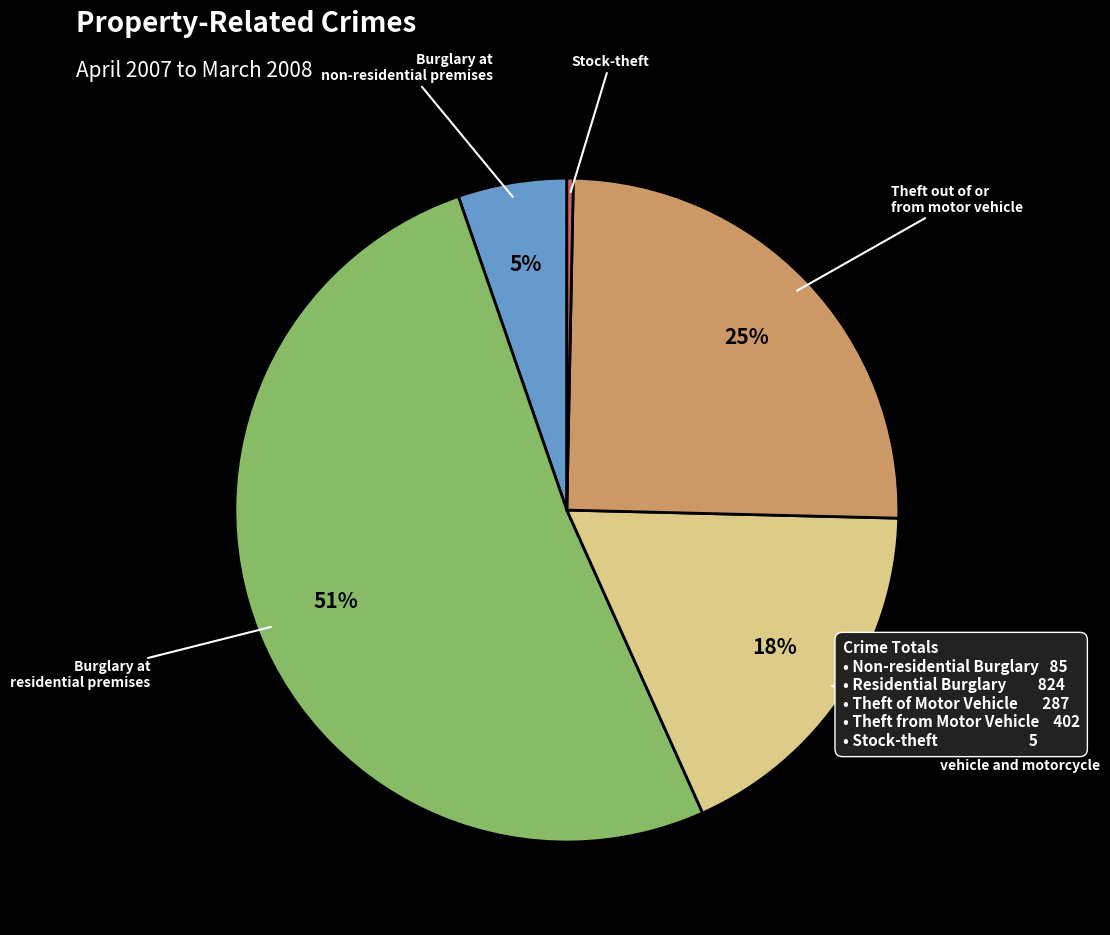

Does any single category account for the majority?

Yes